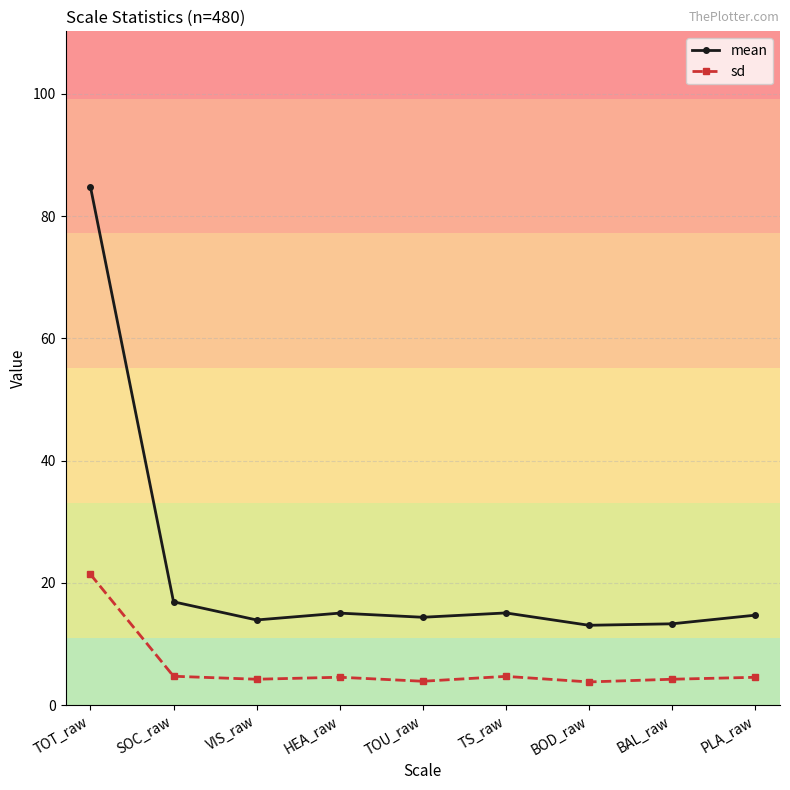

What is the spread (max minus min) of values at SOC_raw?

12.2